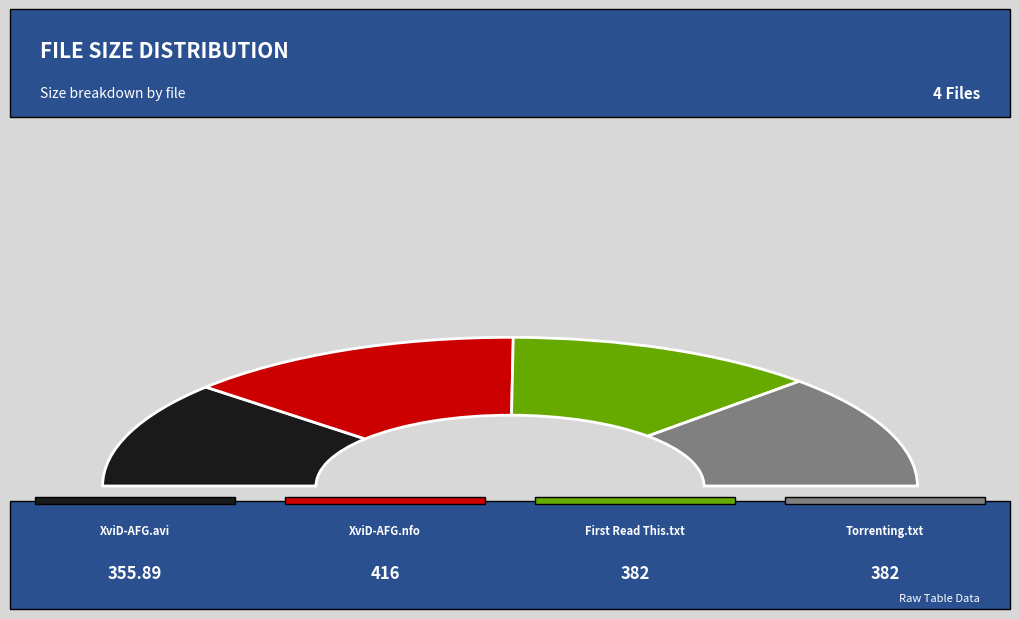

What percentage is NOT represented by Continuum.S02E08.HDTV.XviD-AFG.nfo?

72.9%